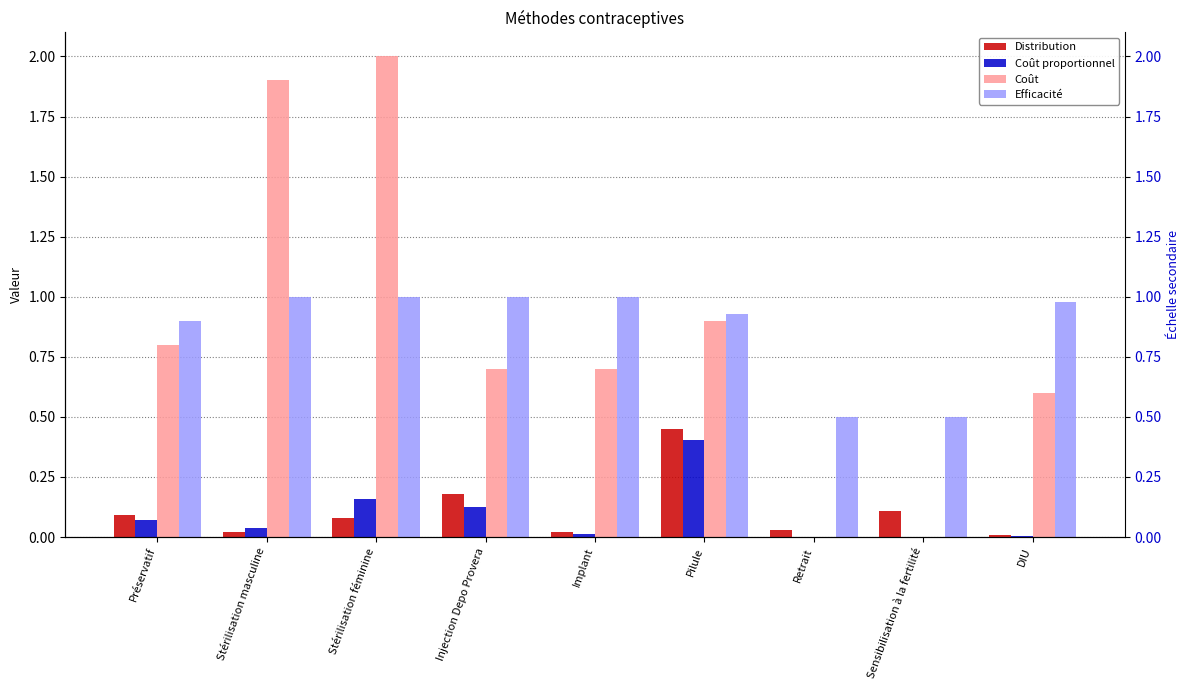

Rank the series by their maximum value, from lowest to highest.

Coût proportionnel, Distribution, Efficacité, Coût